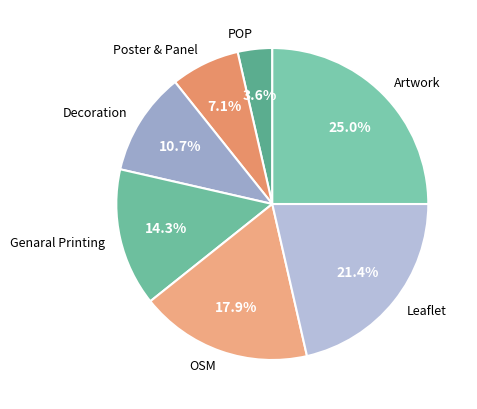

What is the smallest slice in the pie chart?

POP